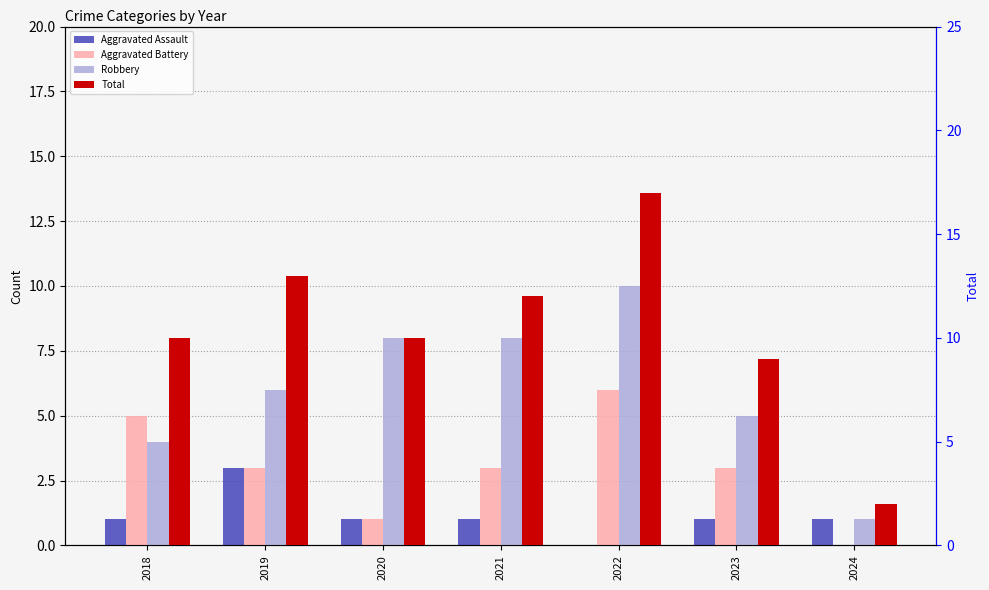

Count the Aggravated Assault values in the range 1 to 2.

5